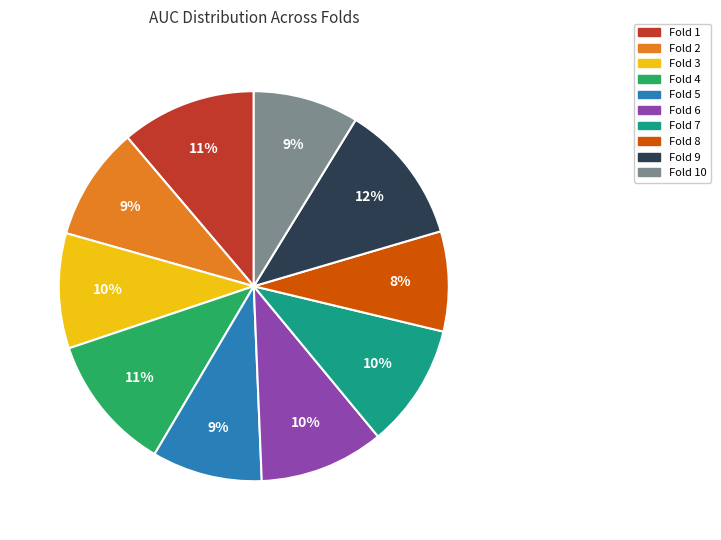

Is there a majority slice in this chart?

No